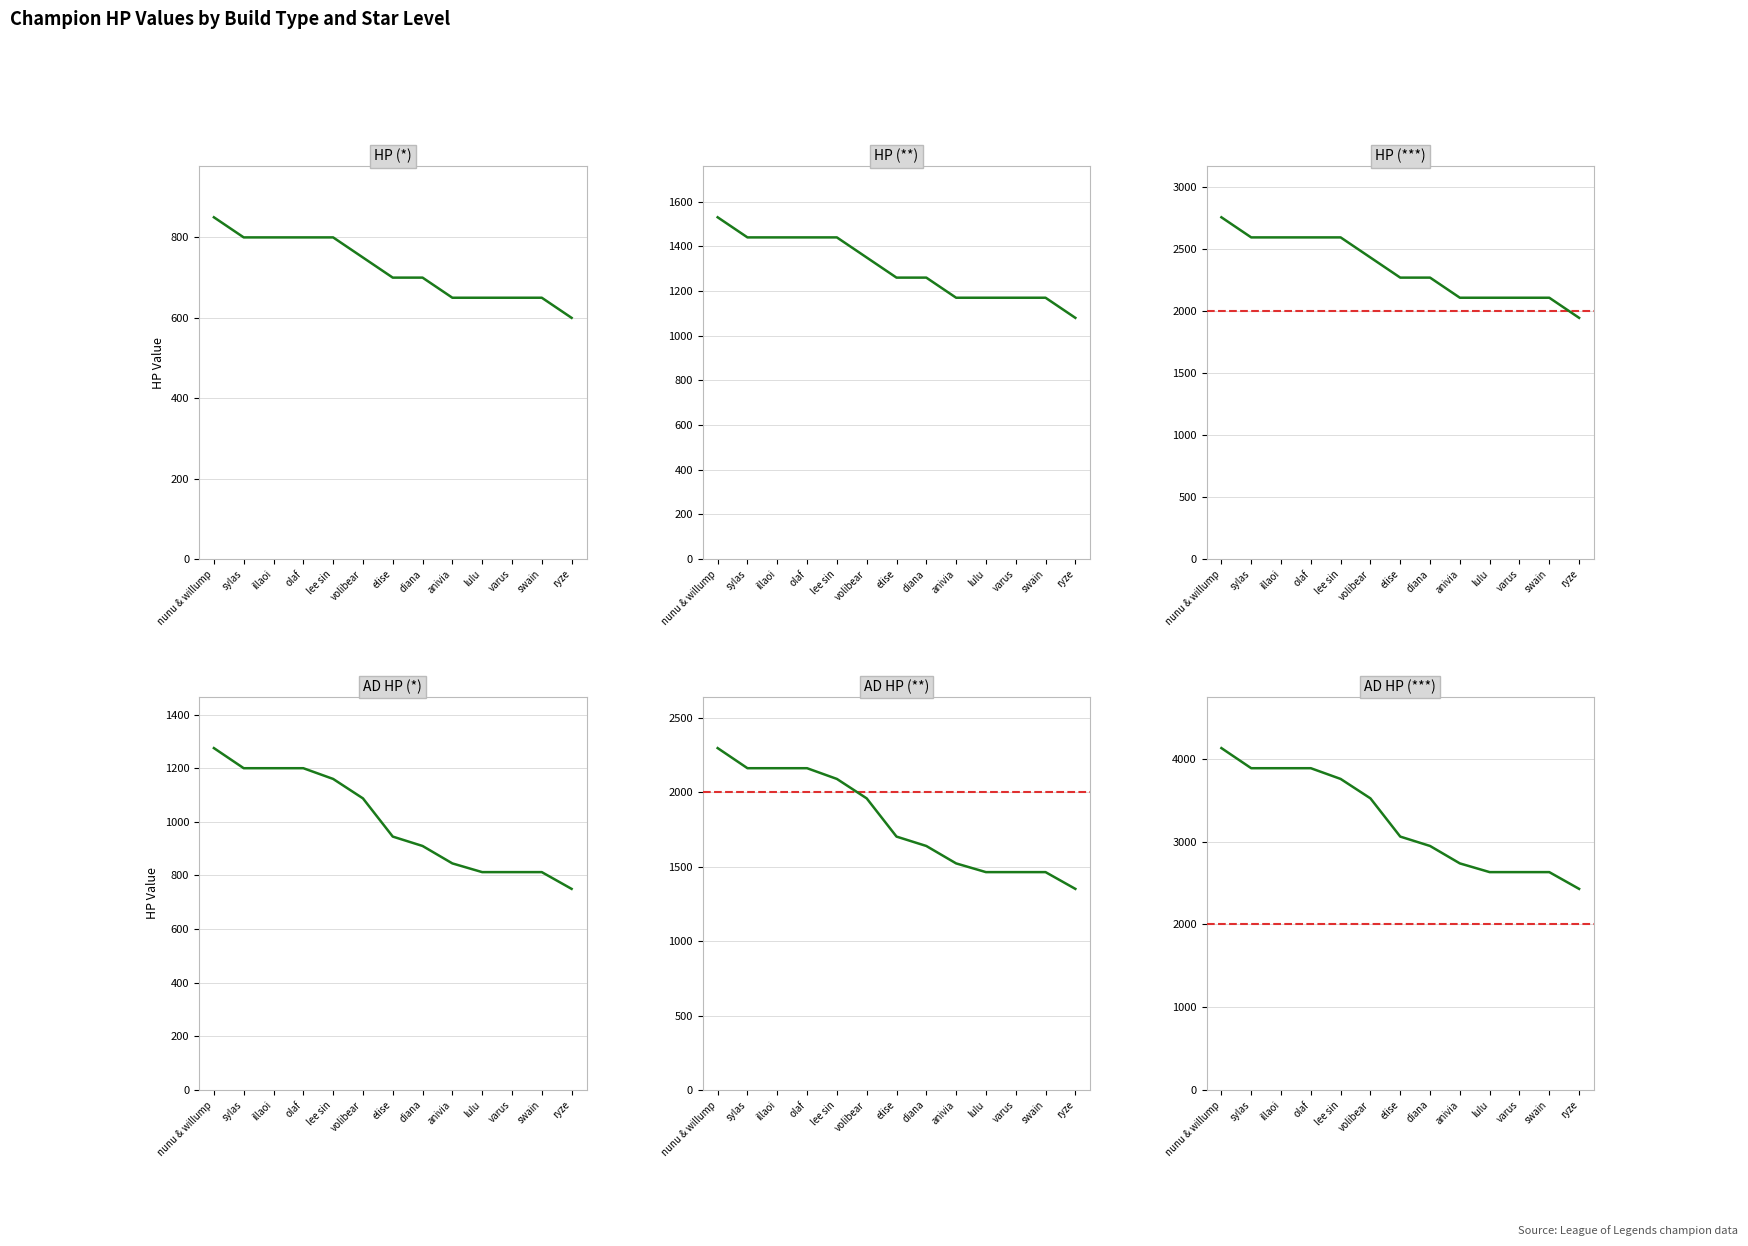

Is the value of AD HP (**) at lee sin greater than the value of AD HP (*) at diana?

Yes